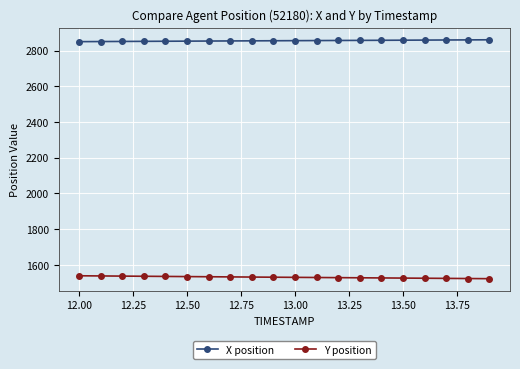

At how many categories does at least one series exceed 1727?

20